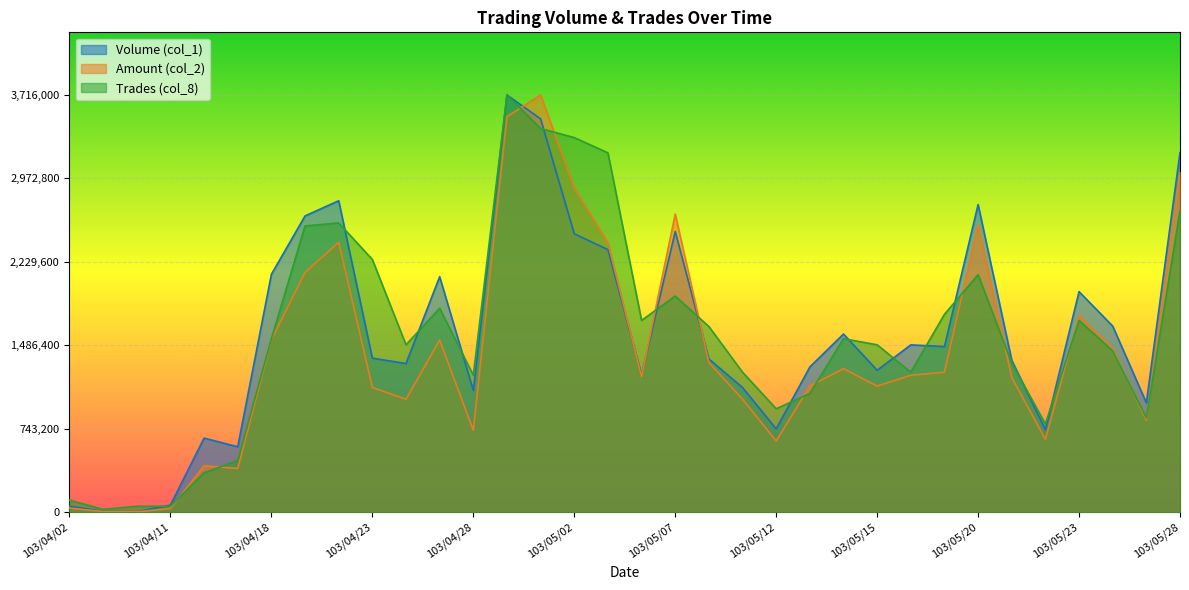

How many times do Volume (col_1) and Amount (col_2) cross each other?

4